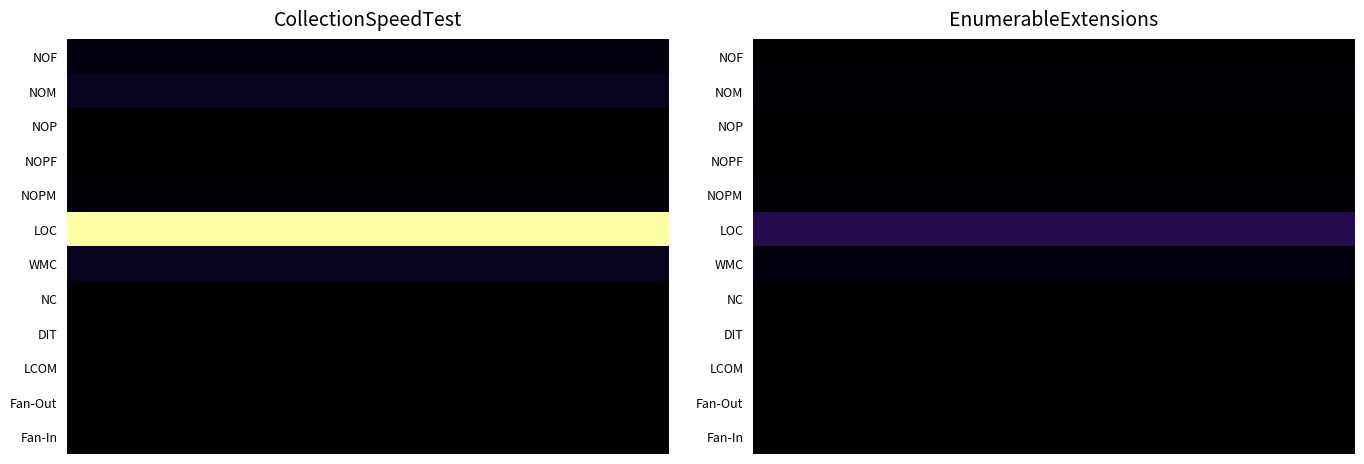

Between NC and DIT, which series saw the biggest shift?

CollectionSpeedTest